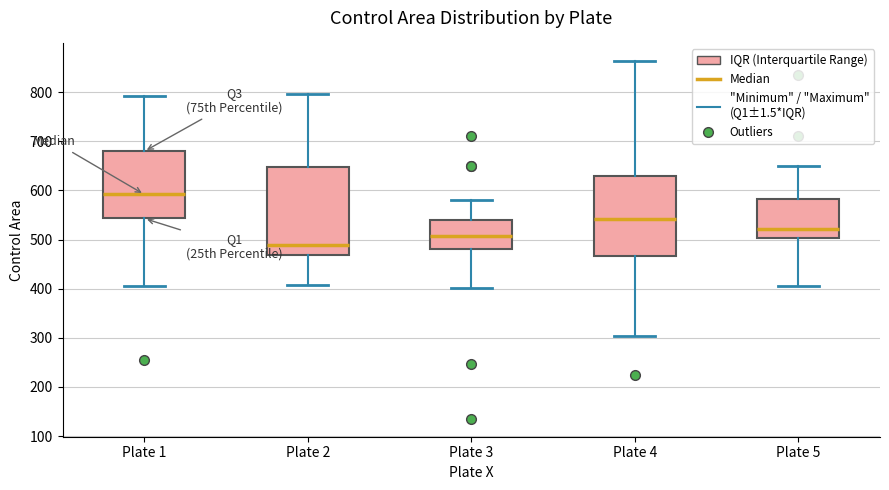

Which box is the tallest, from its lower edge to its upper edge?

Plate 2